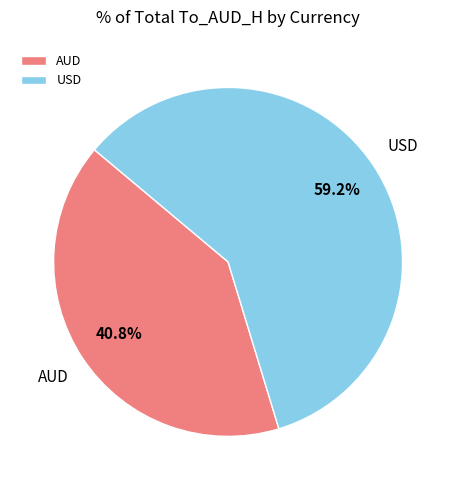

True or false: AUD accounts for 35% of the total.

False